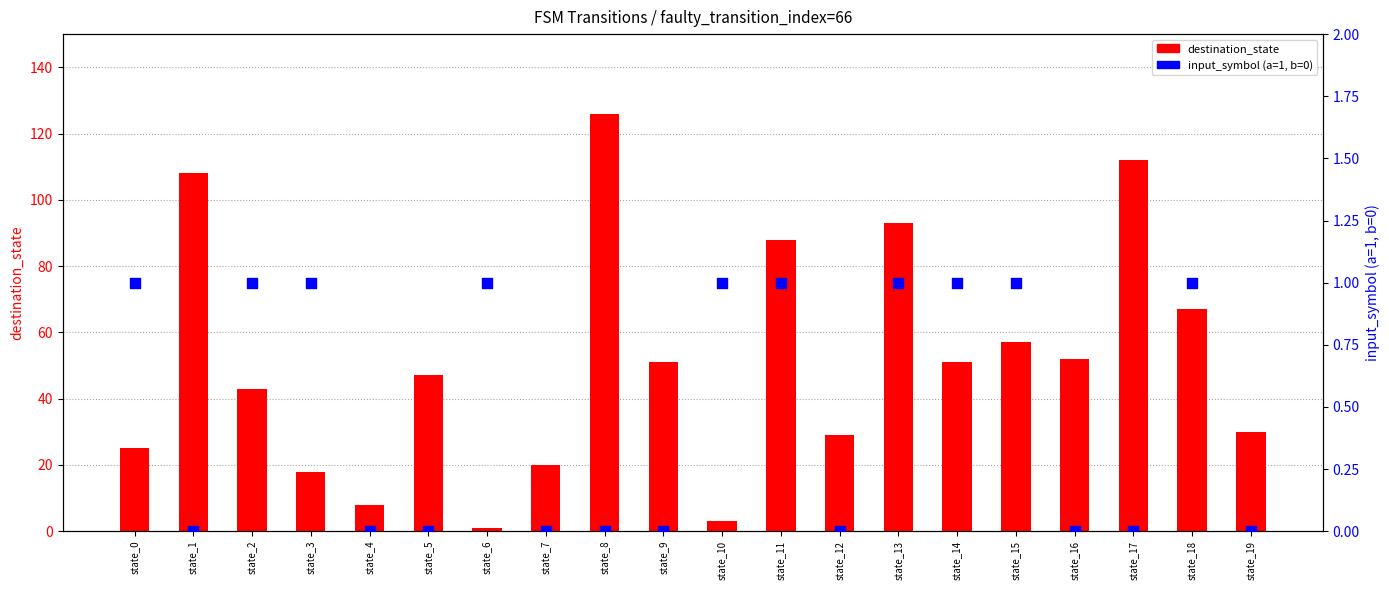

Is the value of input_symbol (a=1, b=0) at state_3 greater than the value of destination_state at state_8?

No